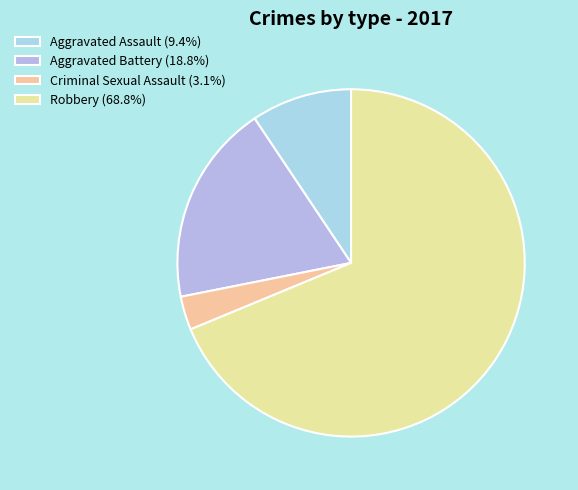

Count the number of slices in the pie.

4